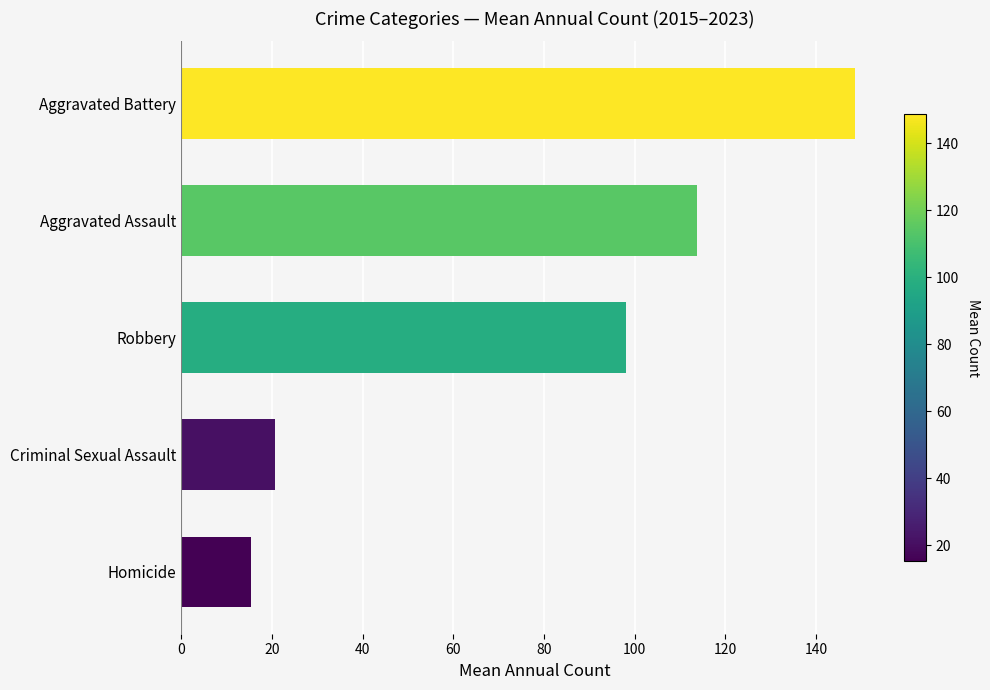

List the labels in order of value, largest first.

Aggravated Battery, Aggravated Assault, Robbery, Criminal Sexual Assault, Homicide